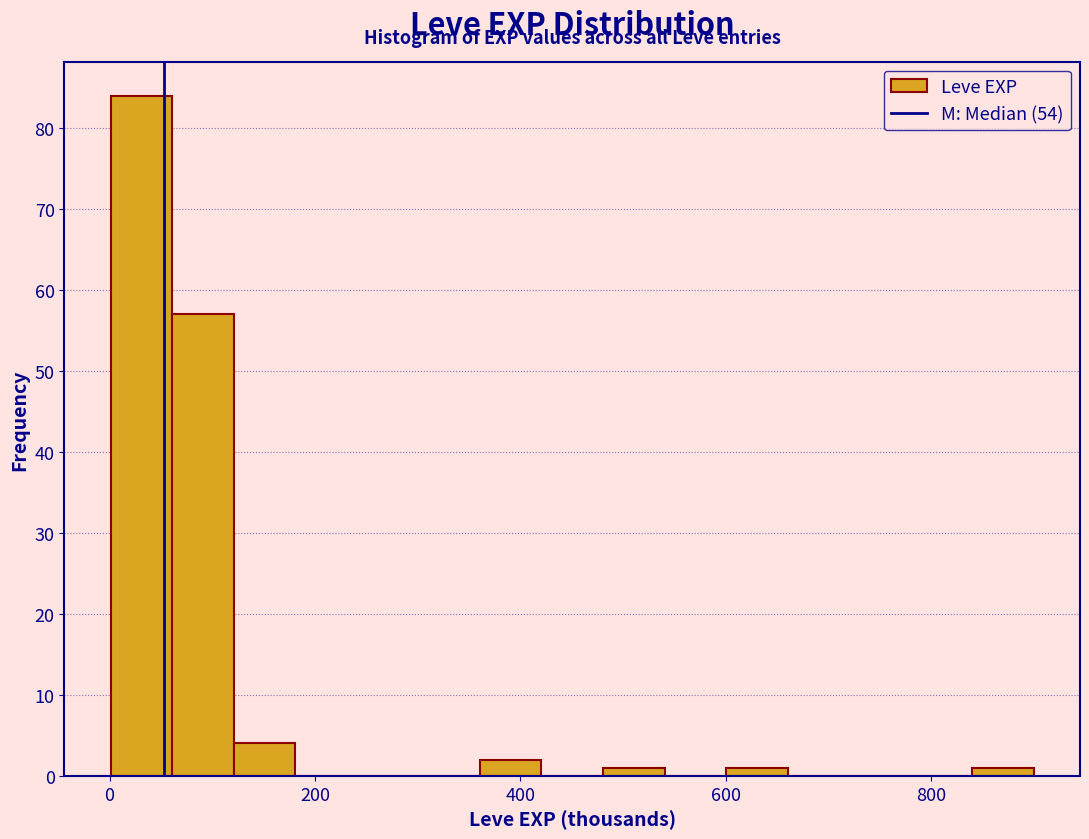

Around what value on the x-axis is the tallest bar? Give the approximate position of its centre, as read against the axis.

40